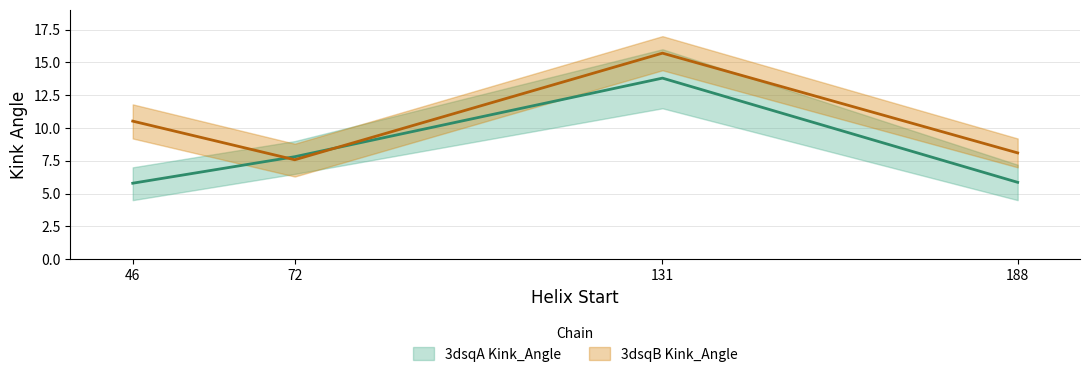

What is the value of the 3dsqB Kink_Angle point at the 1st from the left?

10.5